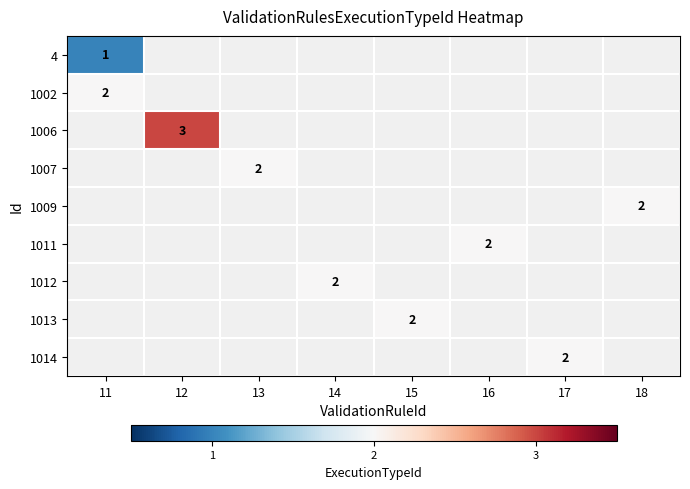

At 18, list the series in order from largest to smallest.

4, 1002, 1006, 1007, 1009, 1011, 1012, 1013, 1014